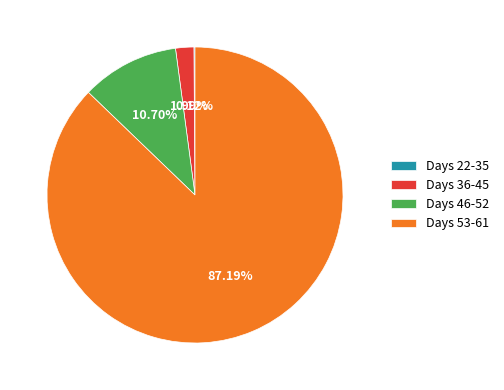

Do Days 46-52 and Days 36-45 together represent more than half of the pie?

No